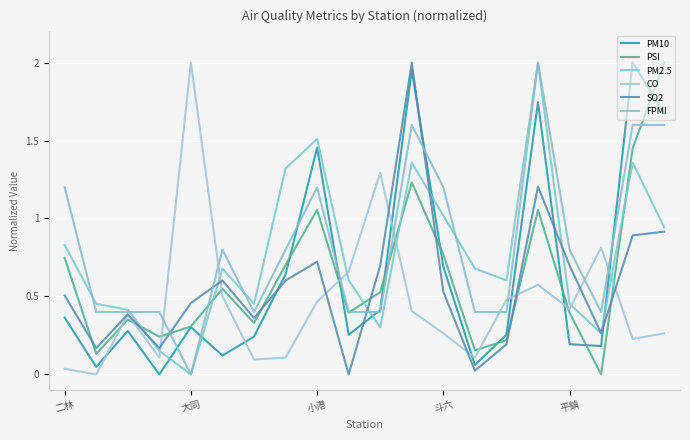

What is the difference between the maximum and second lowest values in the CO series?

2.0